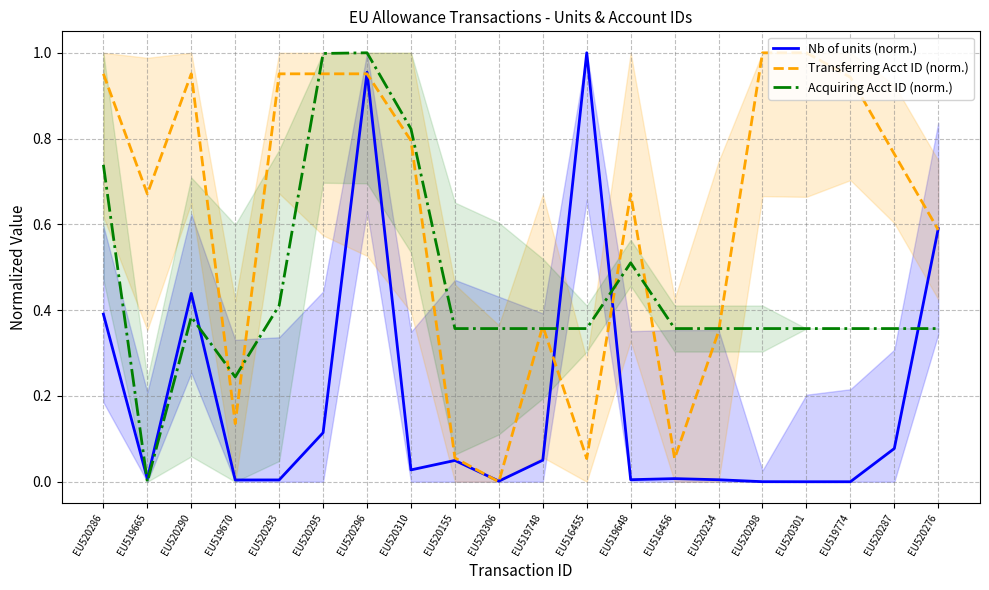

At EU520290, list the series in order from largest to smallest.

Transferring Acct ID (norm.), Nb of units (norm.), Acquiring Acct ID (norm.)